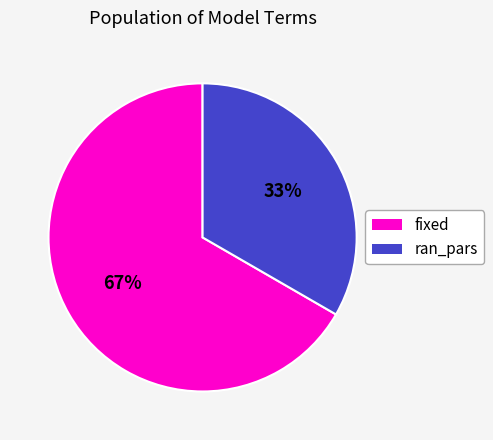

Does ran_pars represent more than half of the total?

No